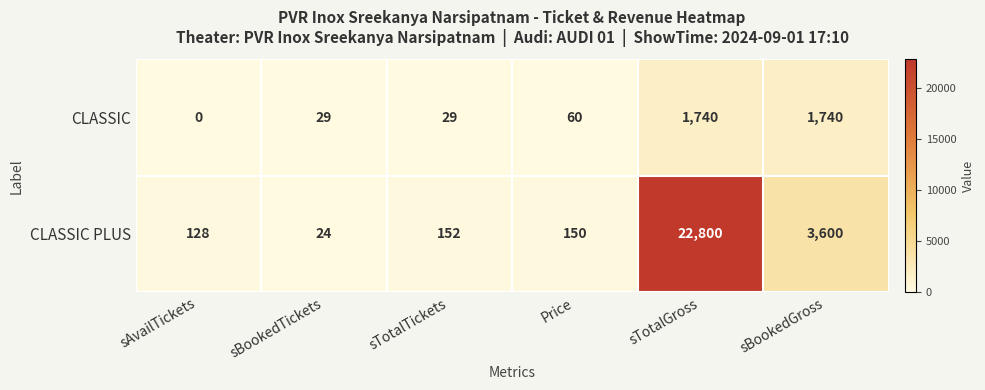

Where is CLASSIC PLUS nearest to the value 11412?

sBookedGross